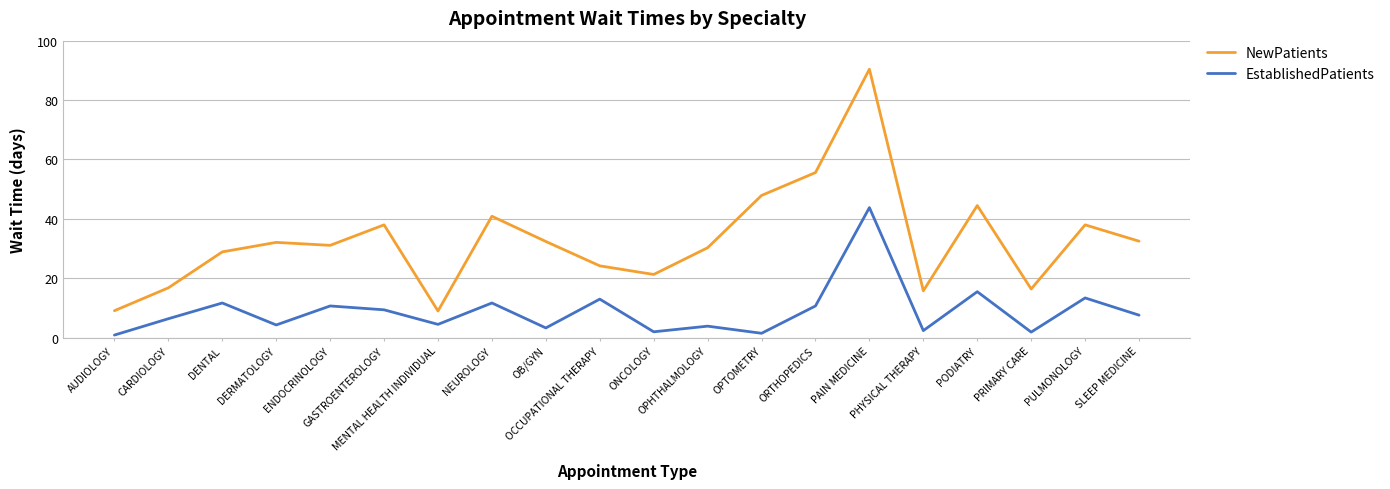

Rank the series by their maximum value, from highest to lowest.

NewPatients, EstablishedPatients